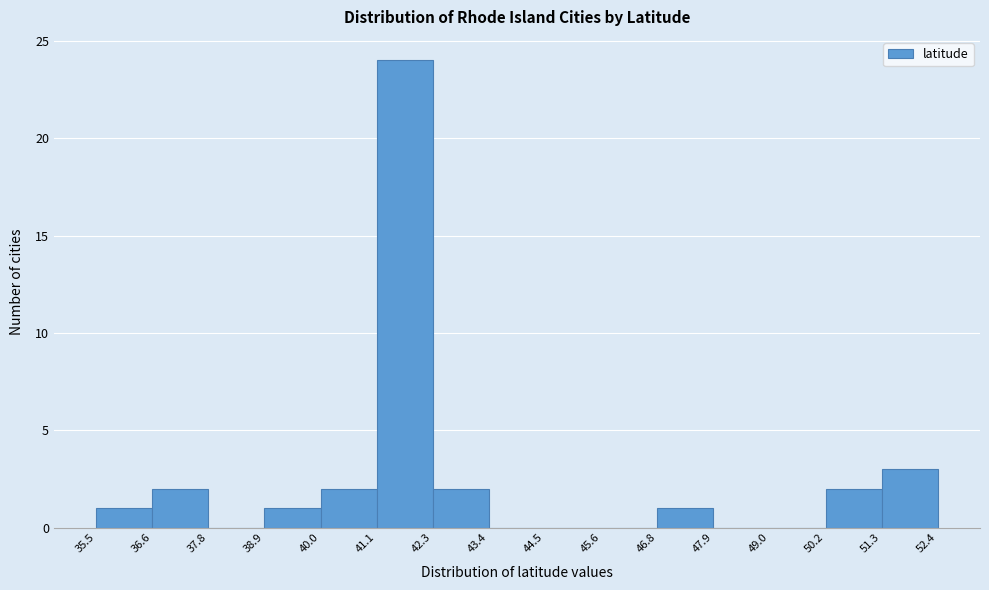

Reading left to right, list every bar in this chart as the range it spans on the x-axis followed by its height. The values are not printed on the chart, so give them approximately, as read against the axis.

35.5 to 36.6: 1
36.6 to 37.8: 2
37.8 to 38.9: 0
38.9 to 40.0: 1
40.0 to 41.1: 2
41.1 to 42.3: 24
42.3 to 43.4: 2
43.4 to 44.5: 0
44.5 to 45.6: 0
45.6 to 46.8: 0
46.8 to 47.9: 1
47.9 to 49.0: 0
49.0 to 50.2: 0
50.2 to 51.3: 2
51.3 to 52.4: 3